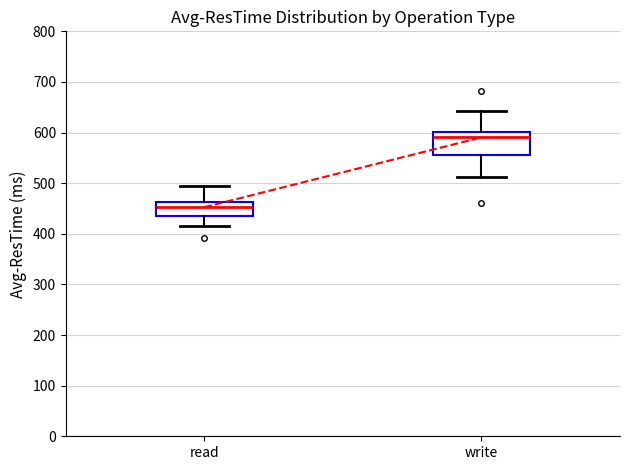

Comparing the boxes themselves (not the whiskers), which one is the tallest?

write